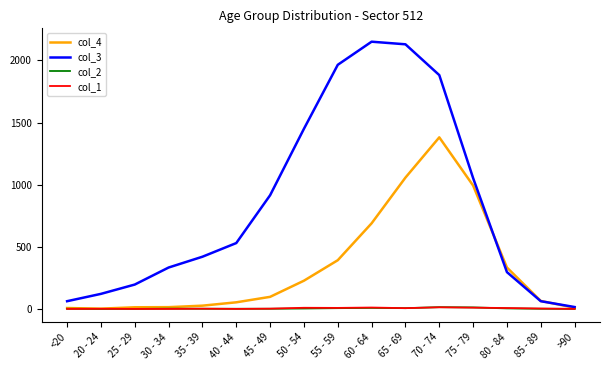

What is the difference between the second highest and minimum values in the col_1 series?

11